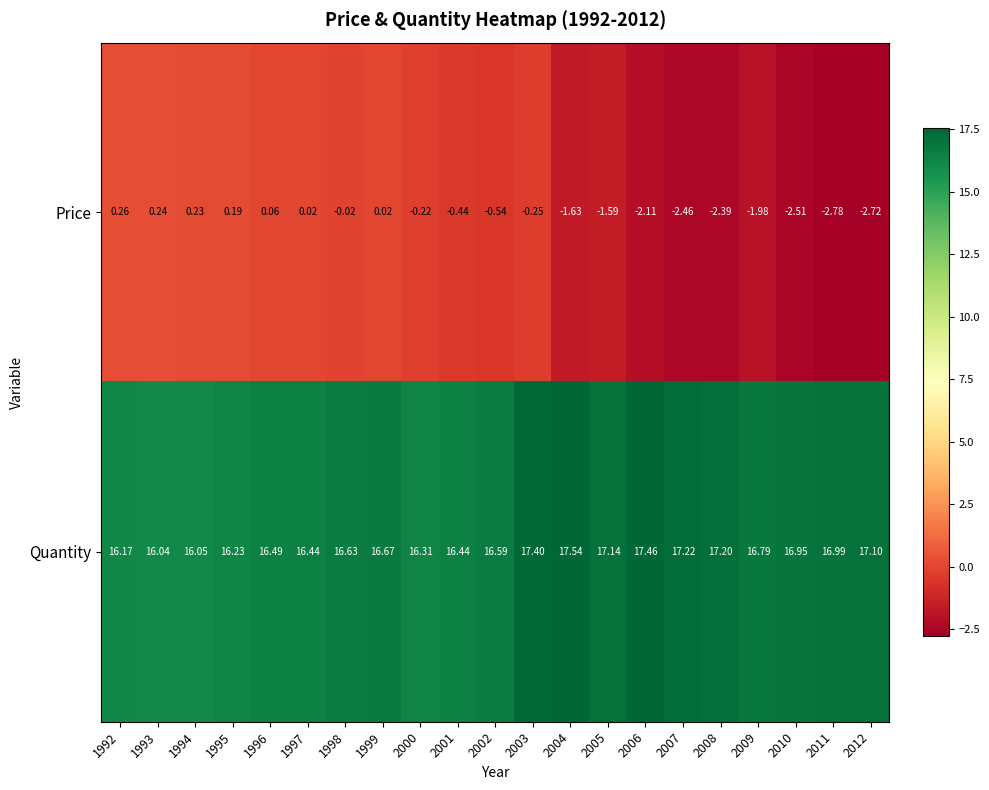

How many categories are shown in the chart?

21